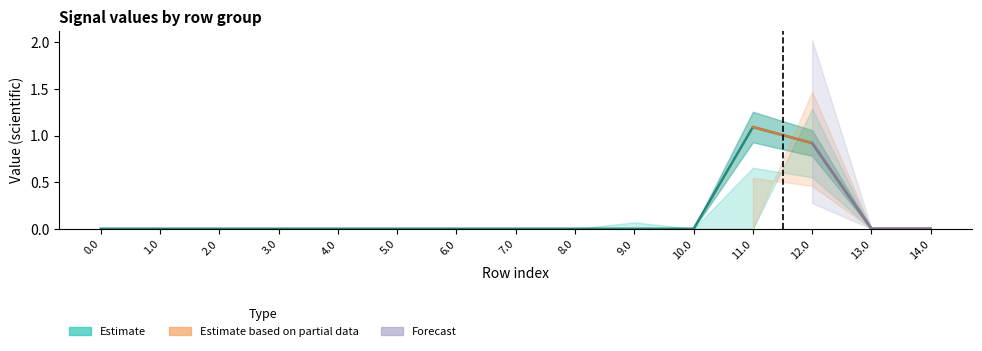

Which label corresponds to the largest value in the chart?

11.0